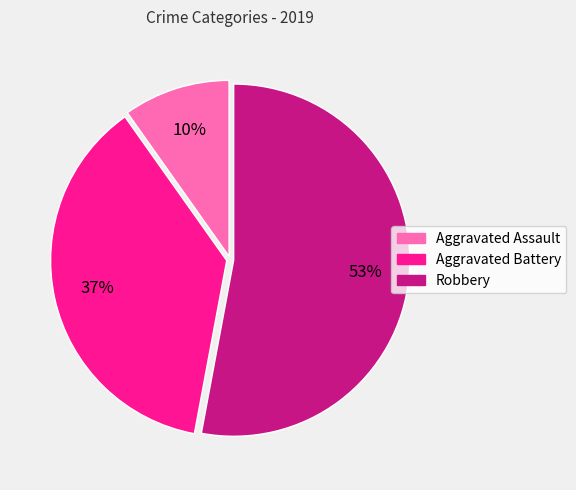

To the nearest percent, what is the difference between the Robbery and Aggravated Battery slice percentages?

16%